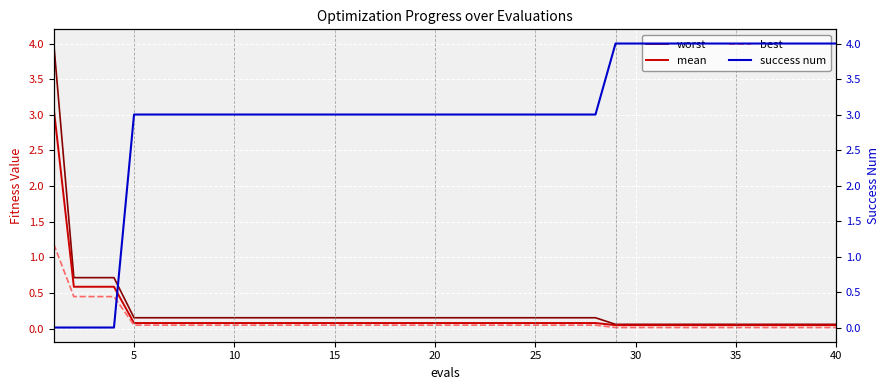

What is the maximum value for mean?

3.1